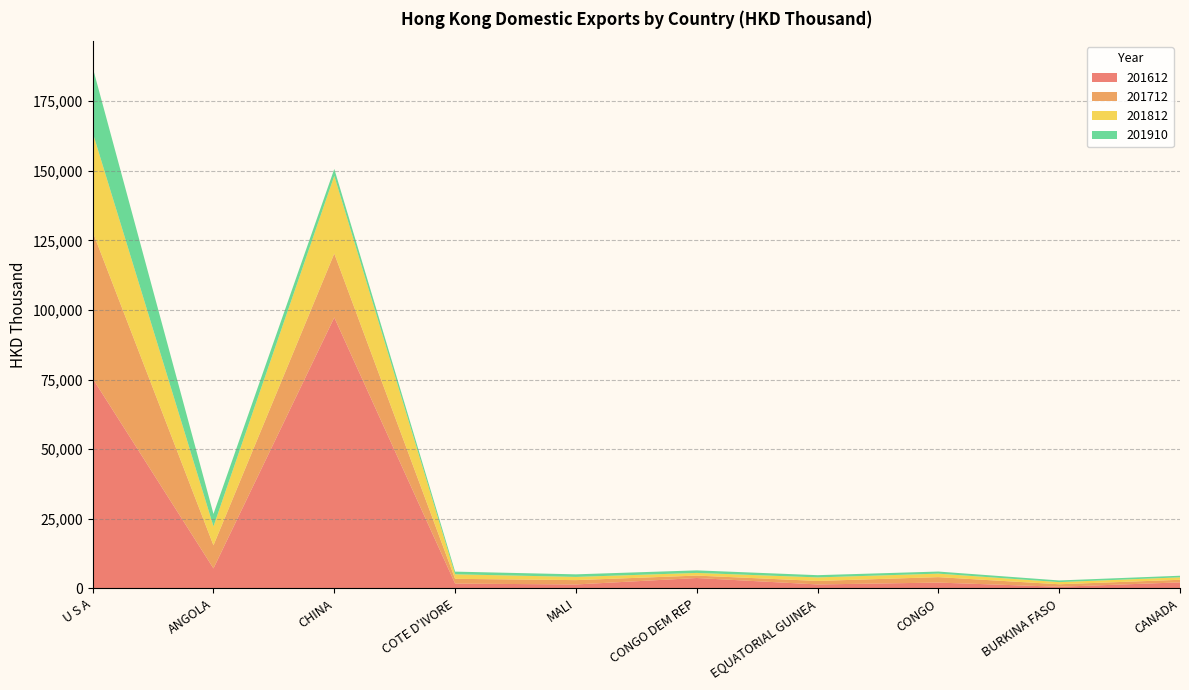

Reading left to right, list all the values displayed in this chart.

201612: 75400.1	7192.3	97287.3	1738.7	1429.8	3743.8	1431.5	2100.8	600.9	2177.4
201712: 52701.4	8302.9	22950.8	1713.3	1558.4	868.3	1262.0	1952.1	898.6	932.7
201812: 35622.3	6781.1	27903.8	1619.9	1152.8	955.8	1270.1	1258.6	771.3	873.9
201910: 23419.8	4475.5	2480.1	962.8	922.4	919.1	798.4	753.6	596.1	575.3